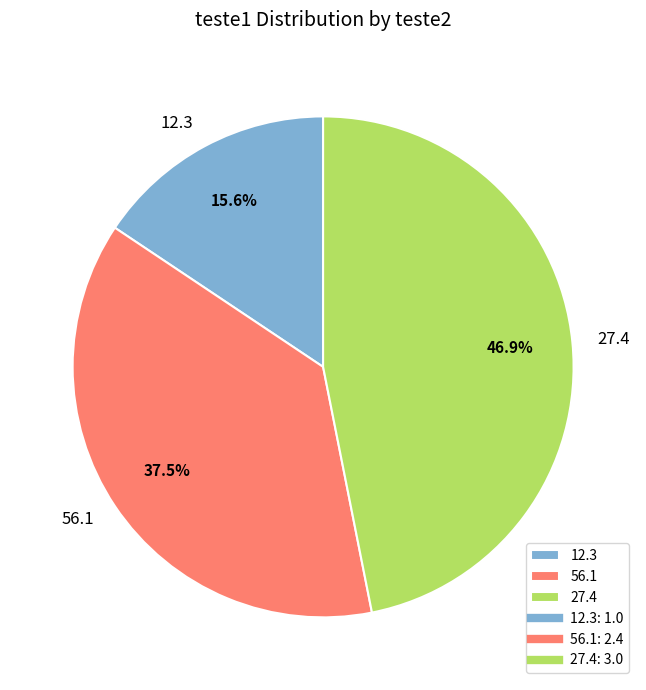

Rank the categories by value from lowest to highest.

12.3, 56.1, 27.4